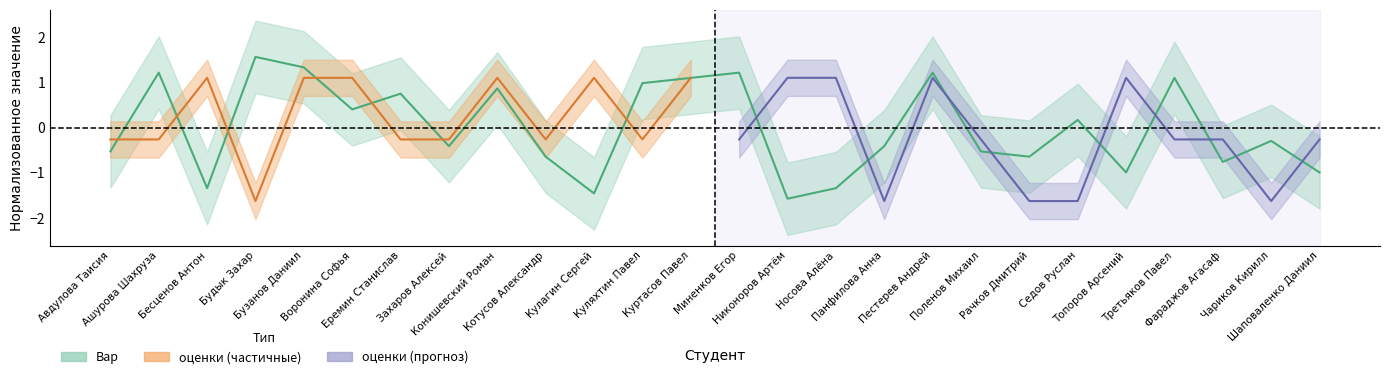

What is the approximate value at Еремин Станислав?

0.7